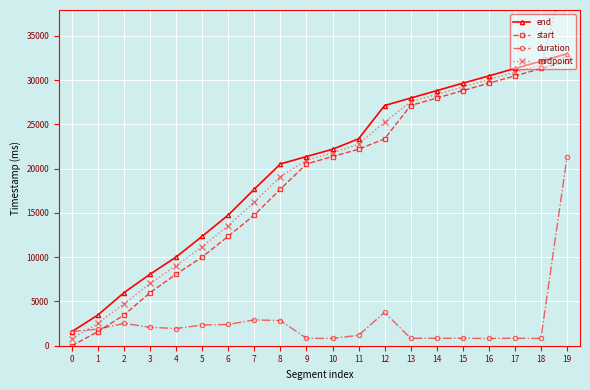

Which has a higher value, 18 or 12?

18